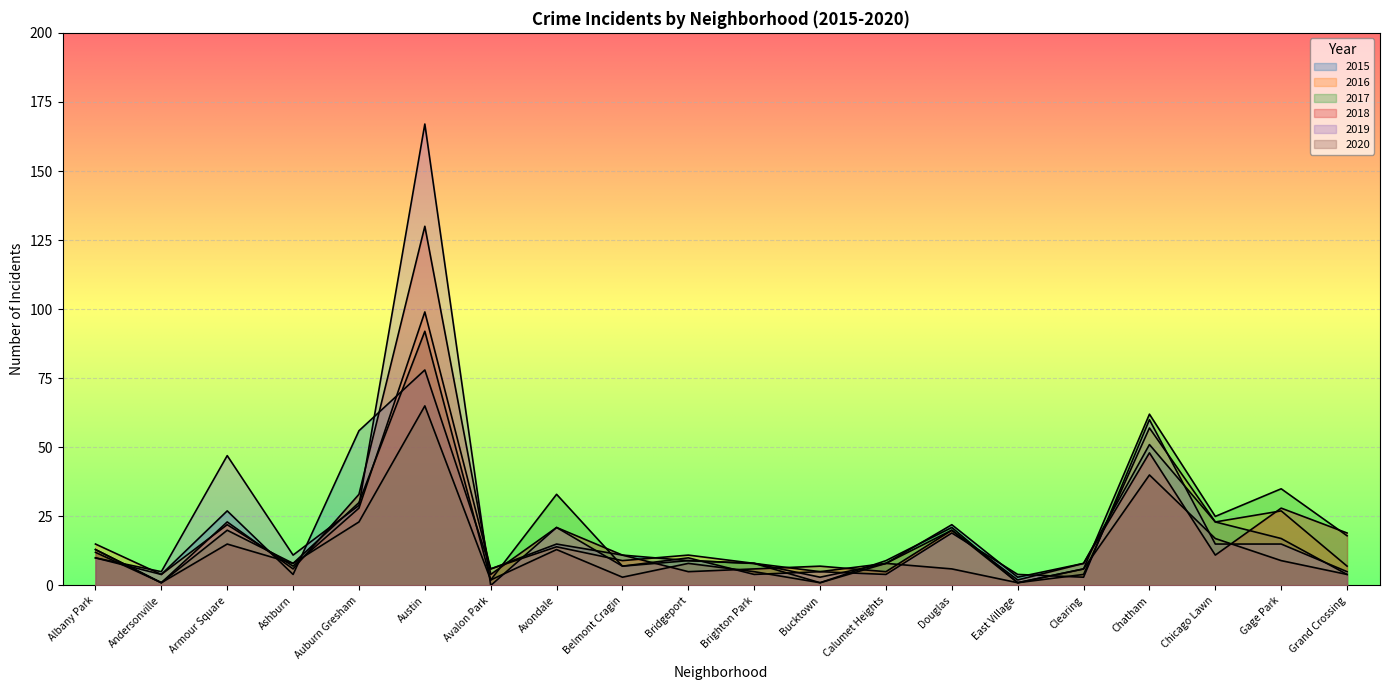

How many values in the 2018 series are below 11?

9